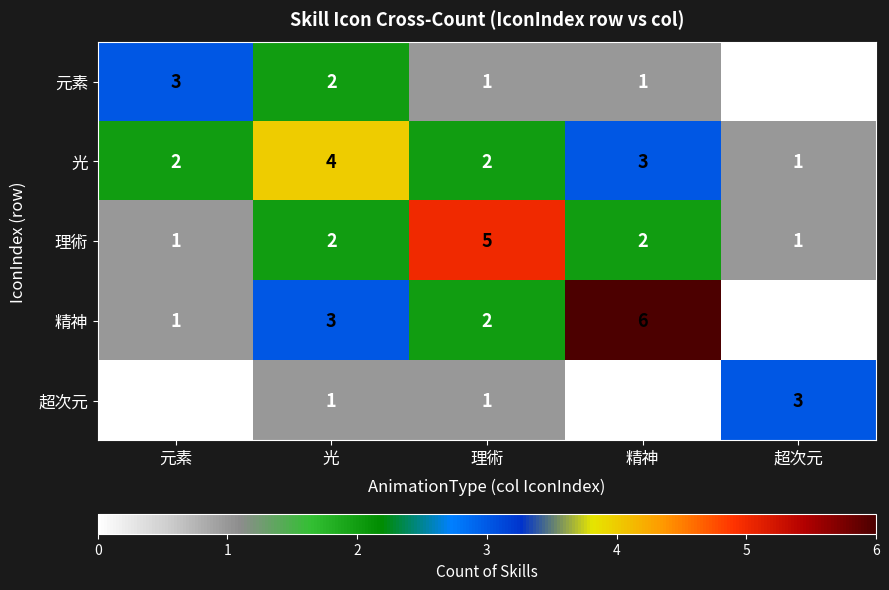

What is the total value across all series at 光?

12